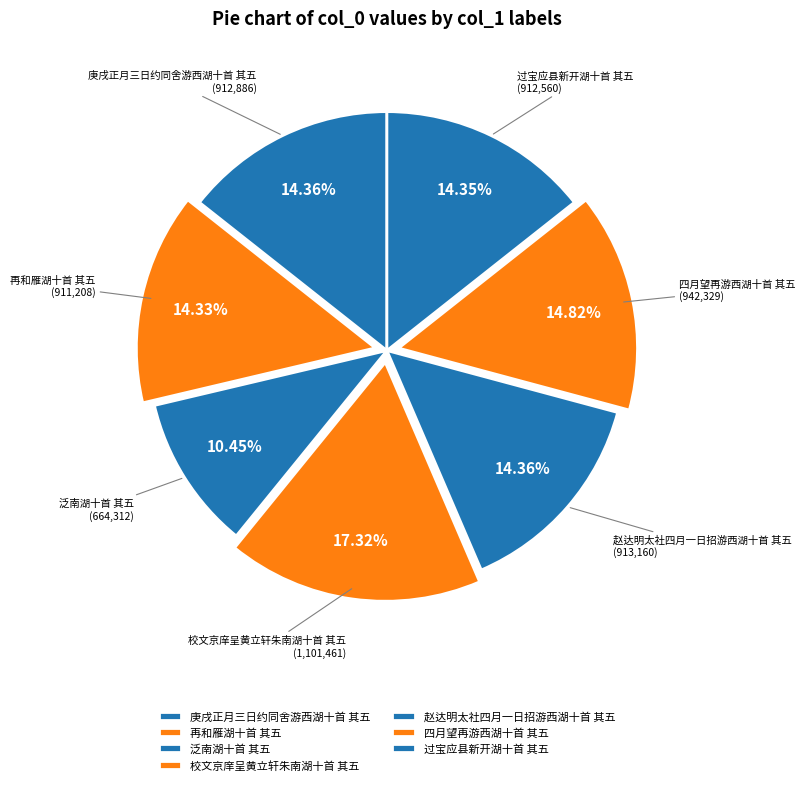

Do 赵达明太社四月一日招游西湖十首 其五 and 再和雁湖十首 其五 together represent more than half of the pie?

No